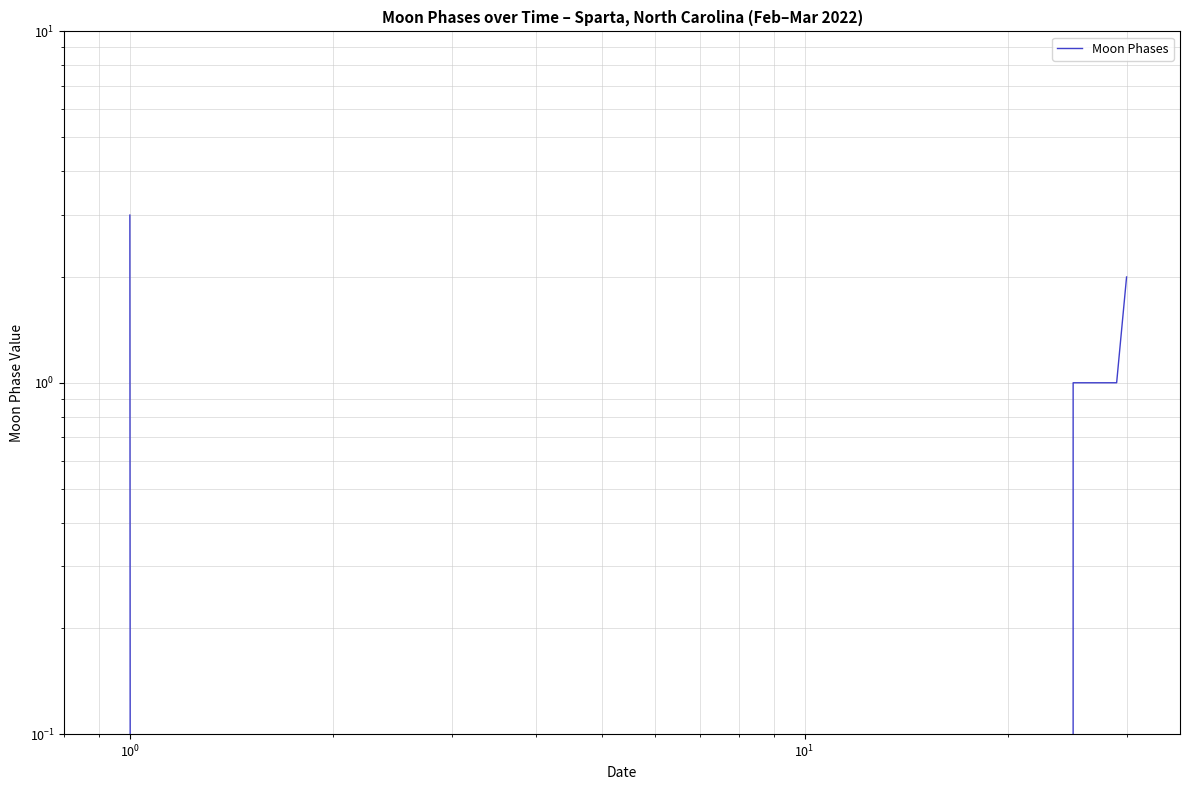

How many data points does each series have?

30